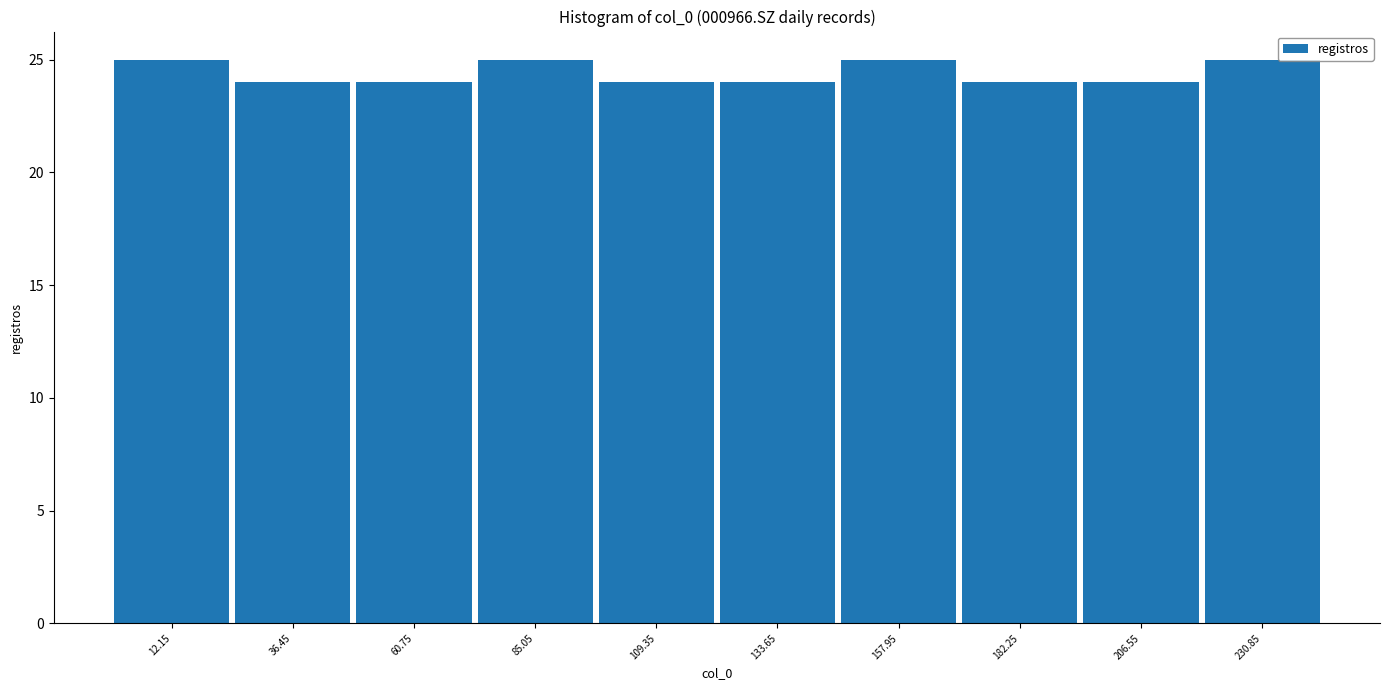

Reading left to right, transcribe this chart: for each bar, give the range it covers on the x-axis and its height. Neither the bar edges nor the heights are printed on the chart, so give them approximately, as read against the axes.

0 to 25: 25
25 to 50: 24
50 to 75: 24
75 to 95: 25
95 to 120: 24
120 to 145: 24
145 to 170: 25
170 to 195: 24
195 to 220: 24
220 to 245: 25